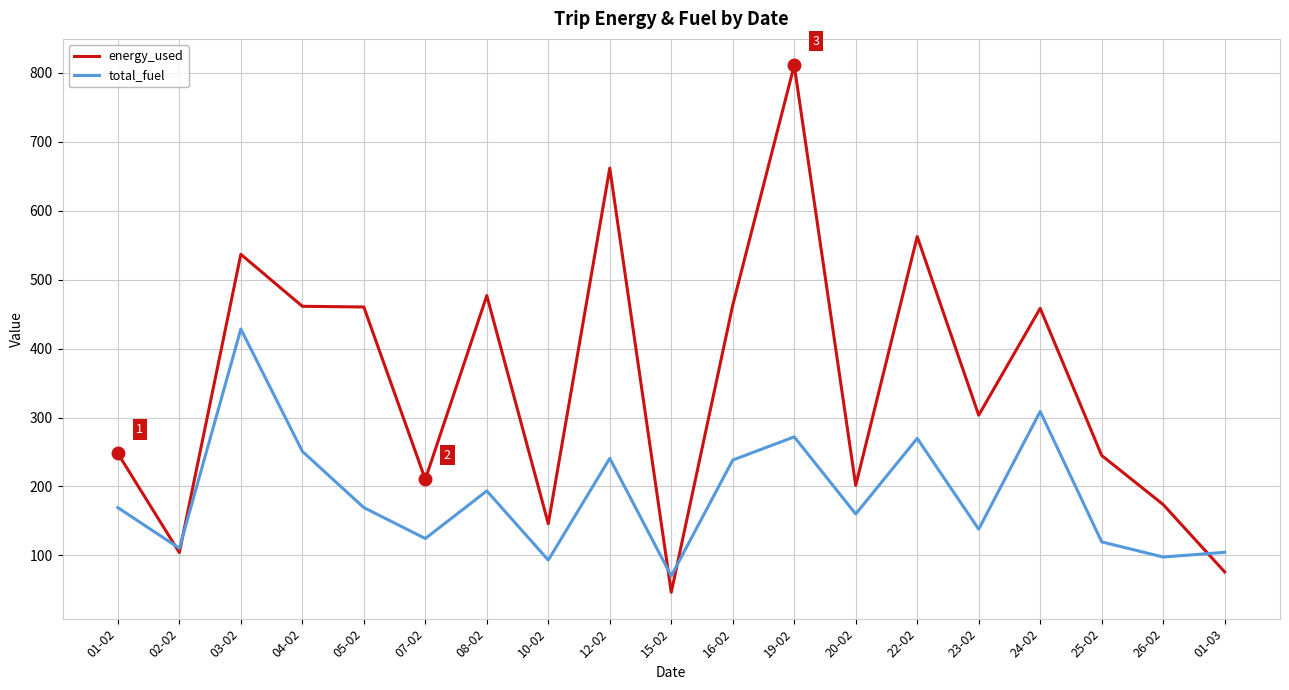

At 10-02, list the series in order from largest to smallest.

energy_used, total_fuel